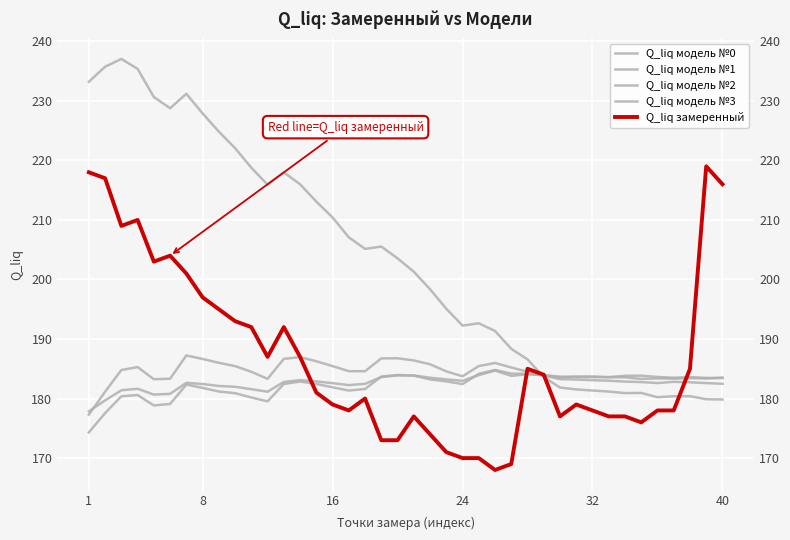

How many distinct data groups are displayed?

5